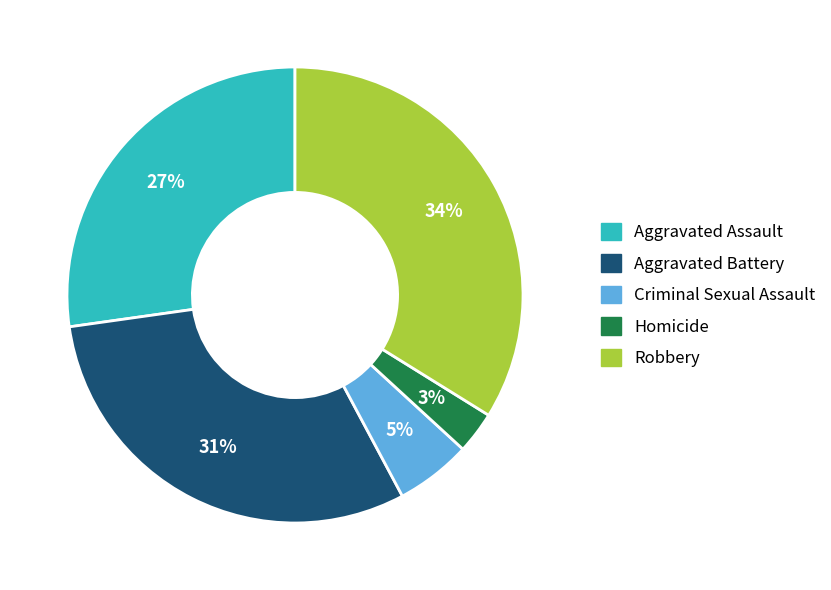

Approximately how many times larger is the value at Aggravated Battery compared to Robbery?

0.9